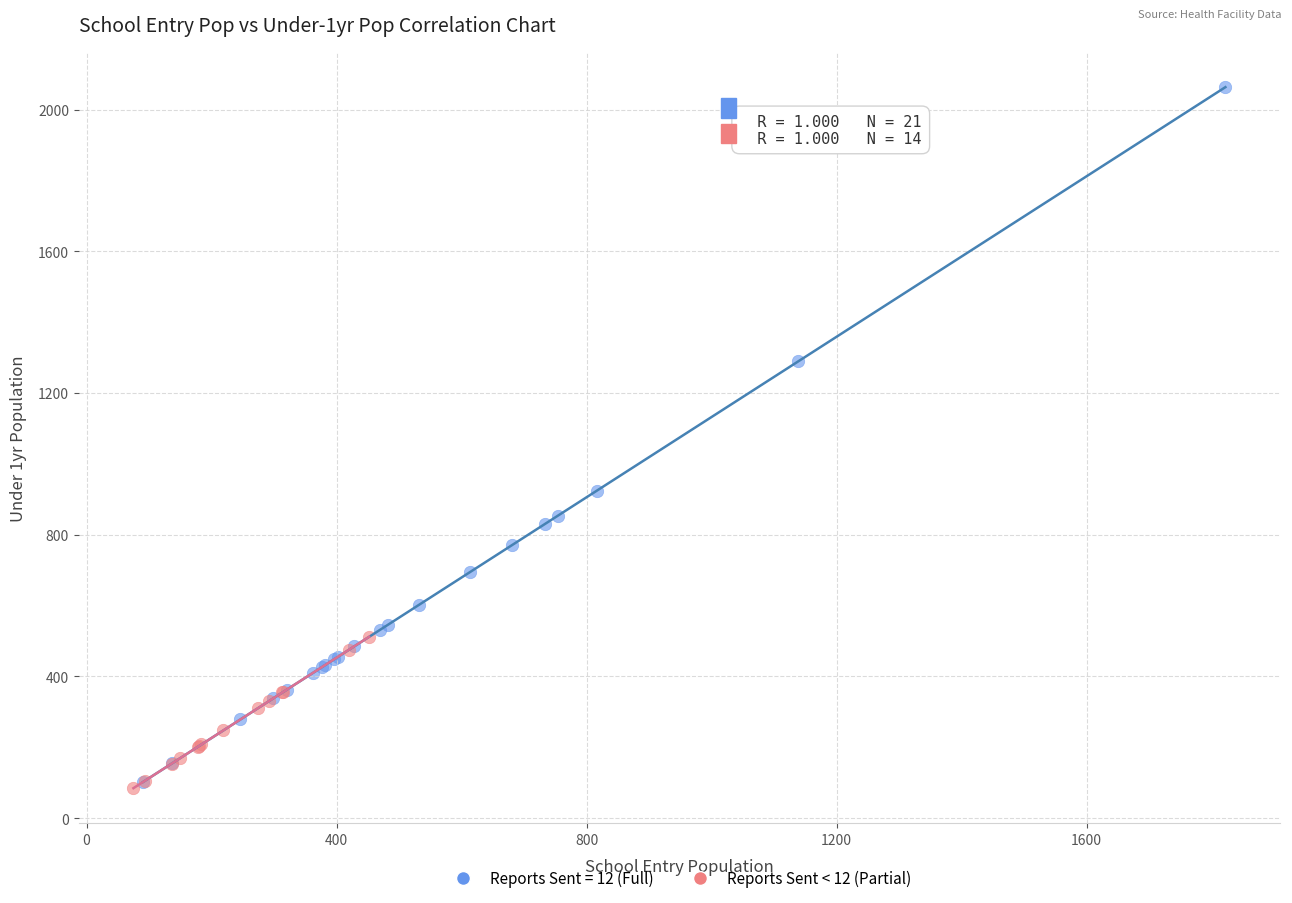

Which series contains the highest Y value?

Reports Sent = 12 (Full)